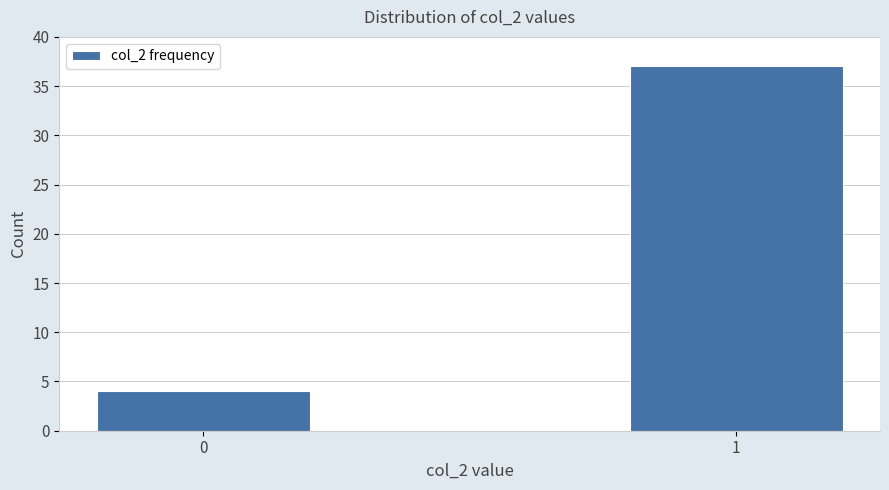

Reading left to right, list all the values displayed in this chart.

4	37